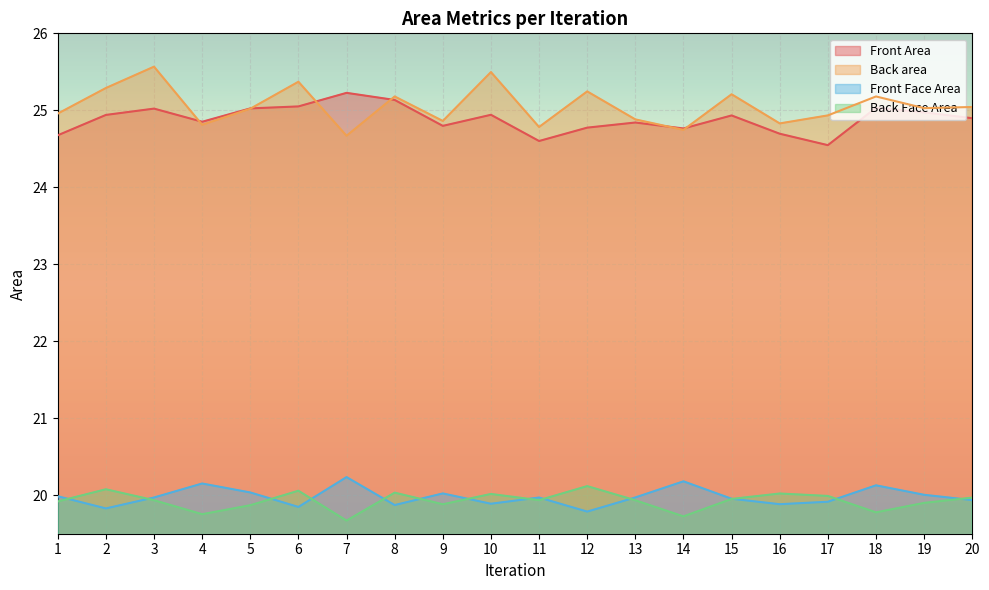

What is the average value of the Front Face Area series?

20.0